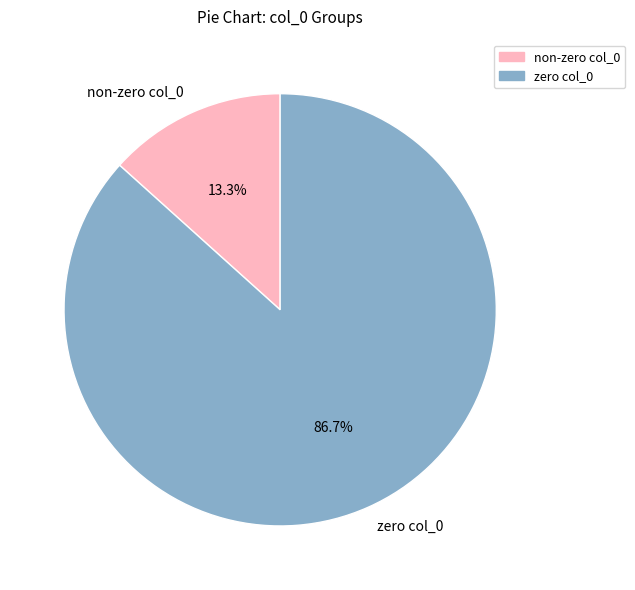

Approximately how many times larger is the value at zero col_0 compared to non-zero col_0?

6.5